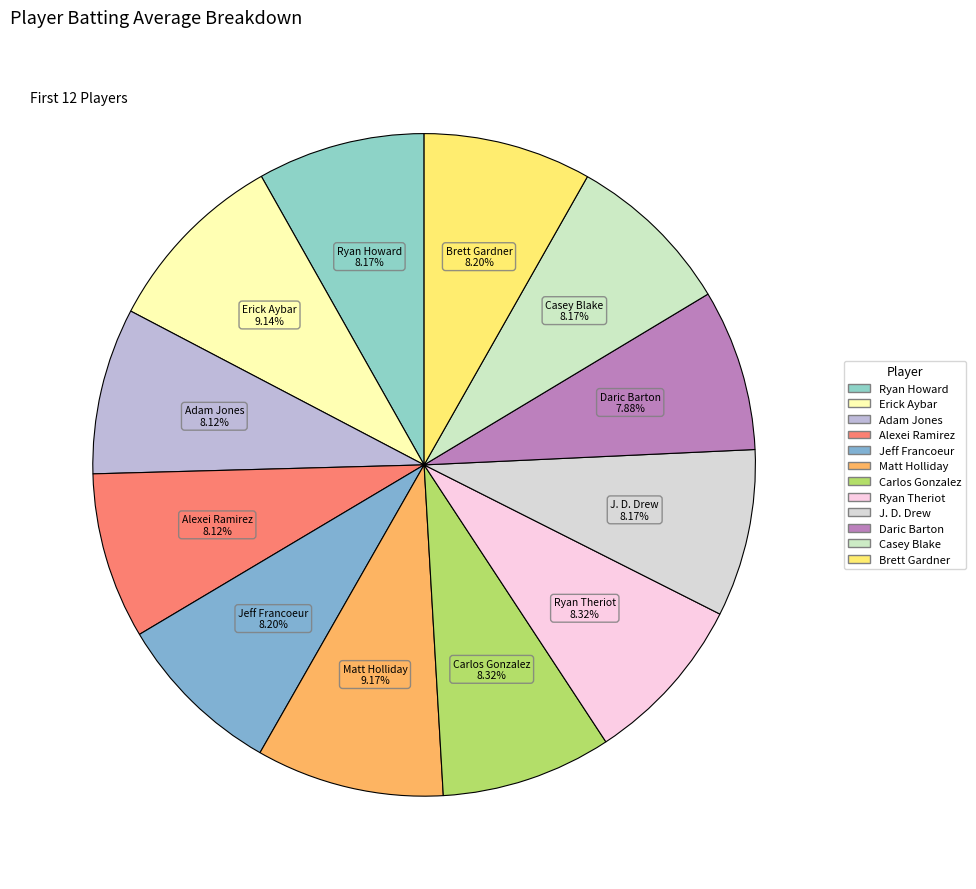

The Jeff Francoeur slice represents 14% of the pie. True or false?

False